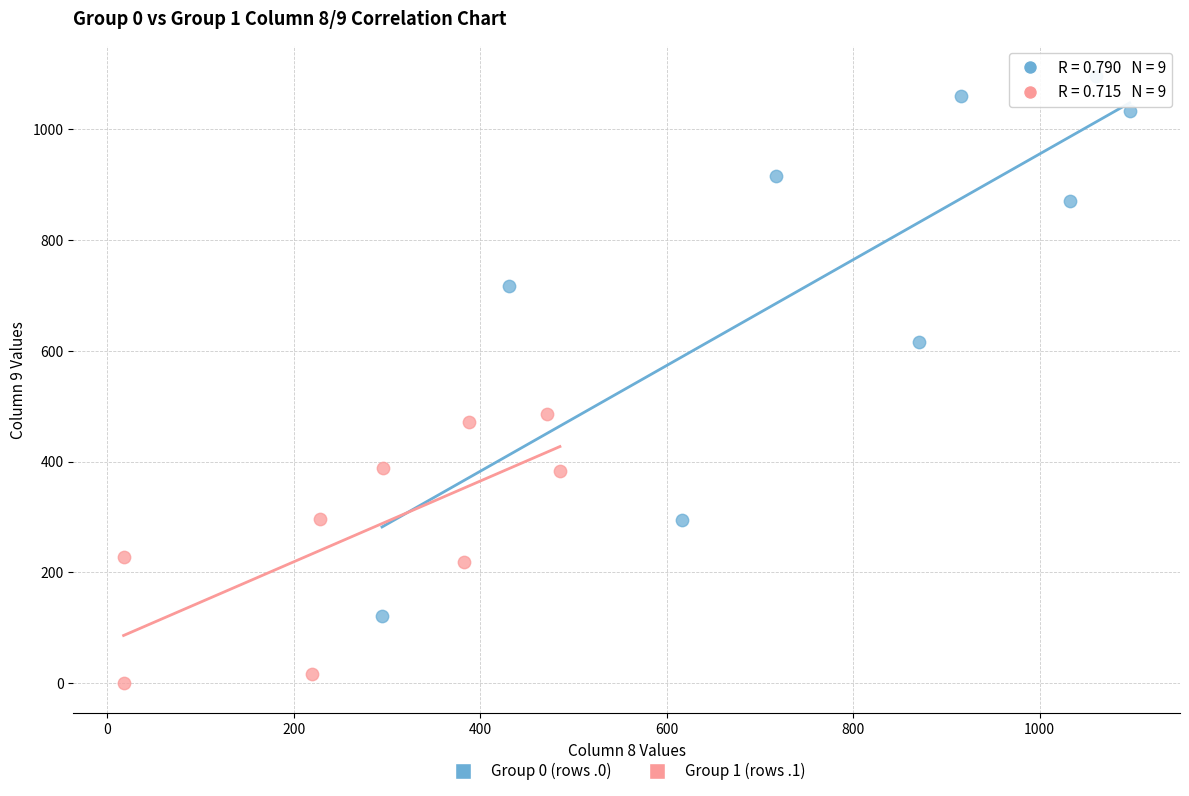

Which series has the largest Y range (max minus min)?

Group 0 (rows .0)